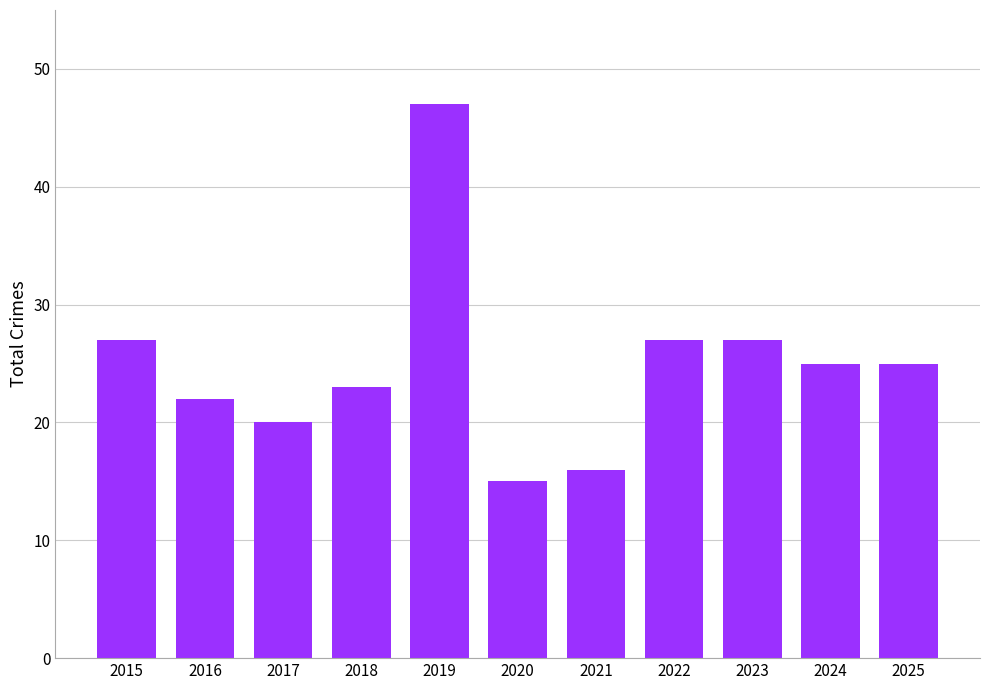

What is the value of the 3rd bar from the left?

20